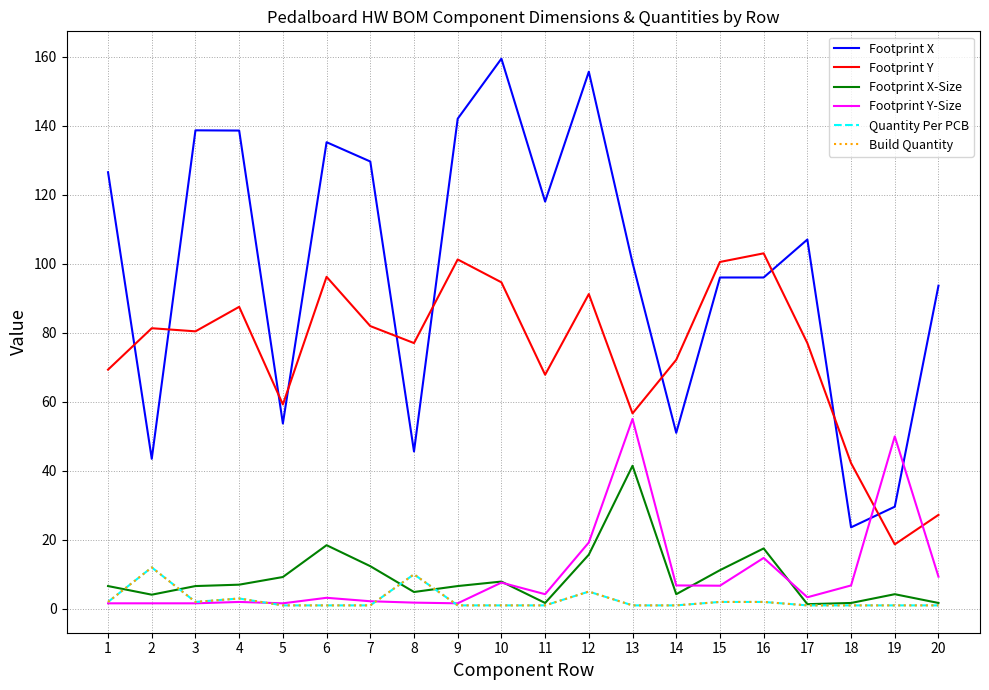

True or false: Footprint X has a value of 35.5 at 6.

False